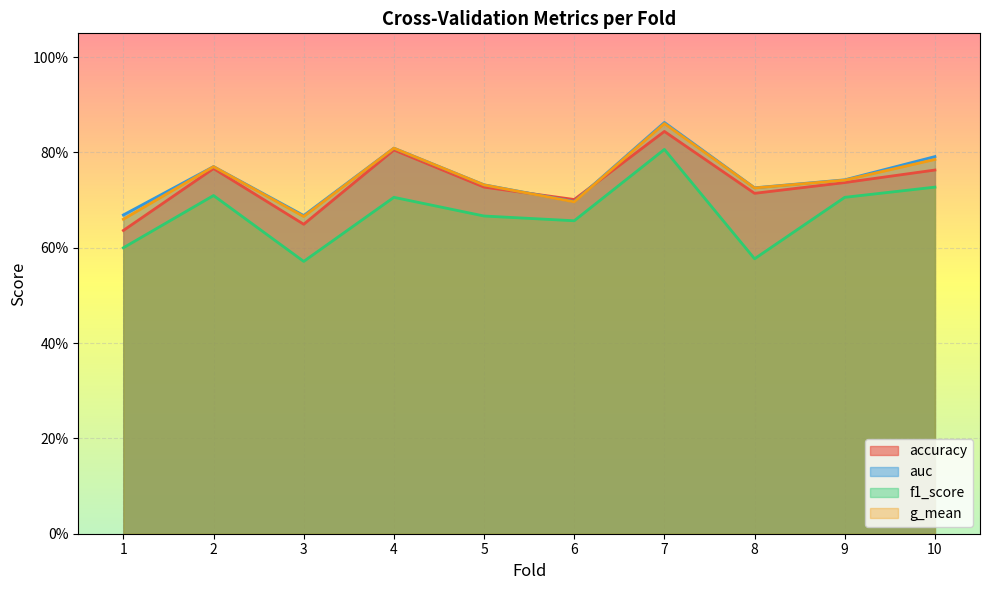

Does the chart display data point markers on the line(s)?

No